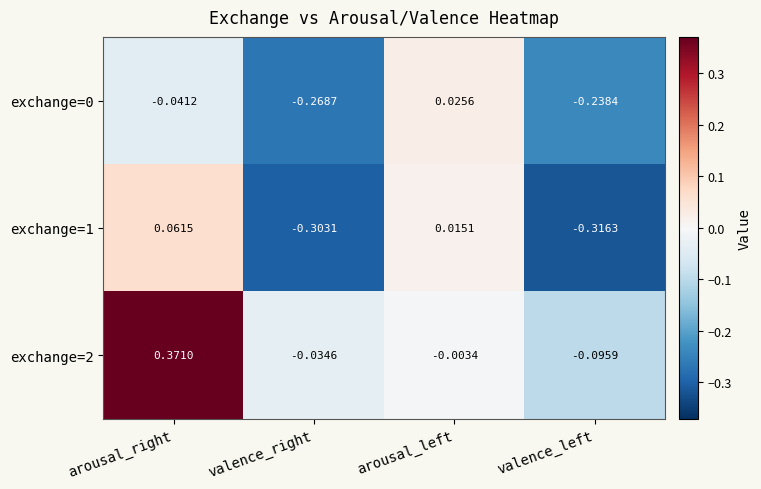

How many data points does each series have?

4